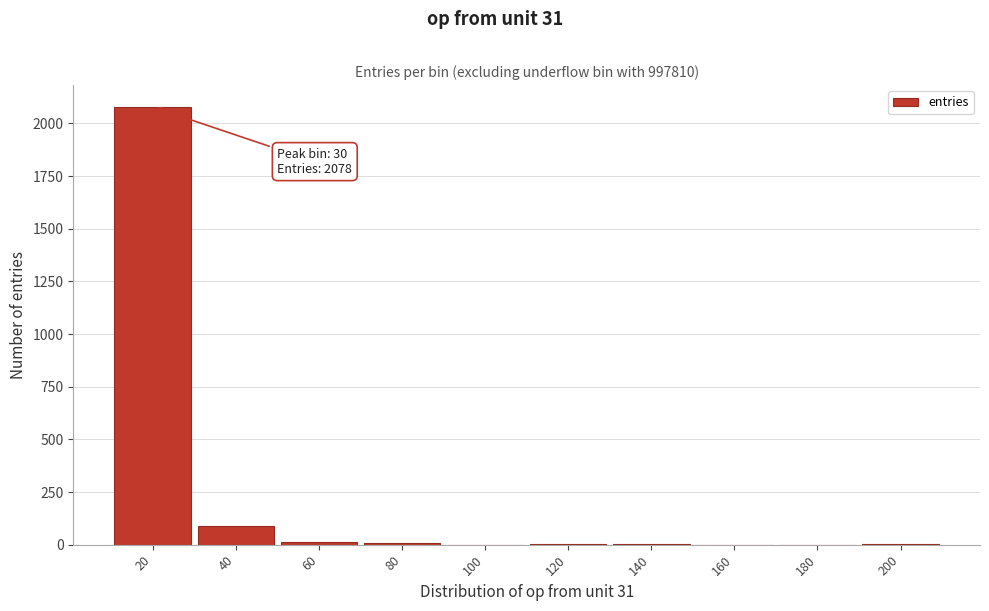

The value at 100 is -887. True or false?

False